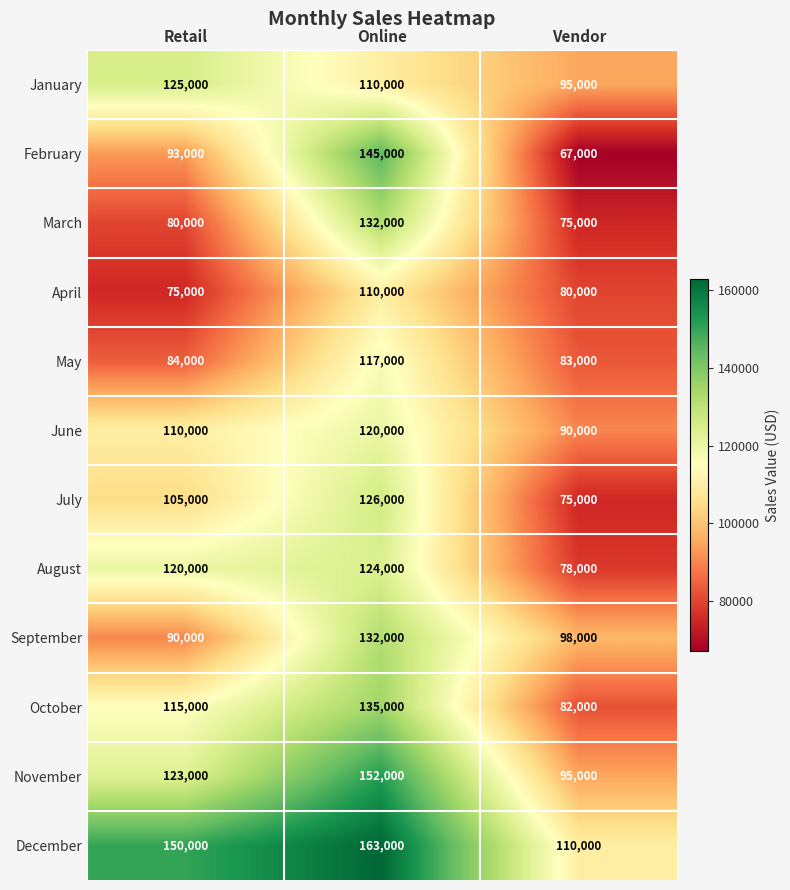

What is the difference between the August values at Vendor and Online?

46000